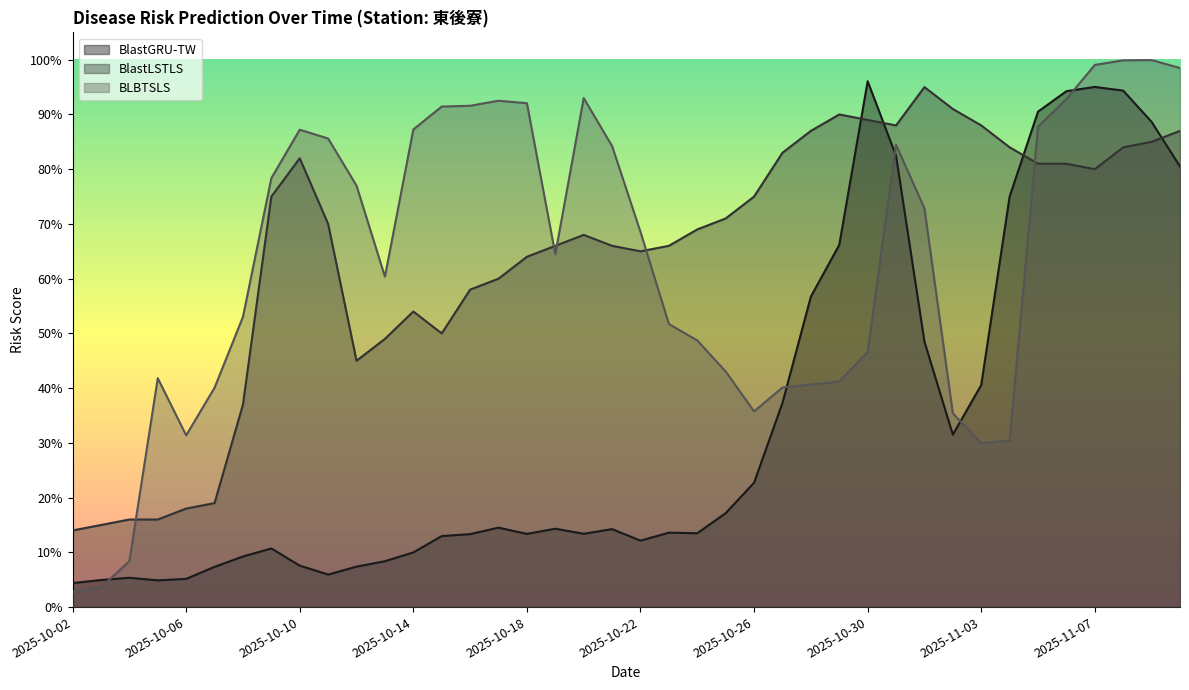

The BLBTSLS series shows 0.0 at 2025-10-02. True or false?

True